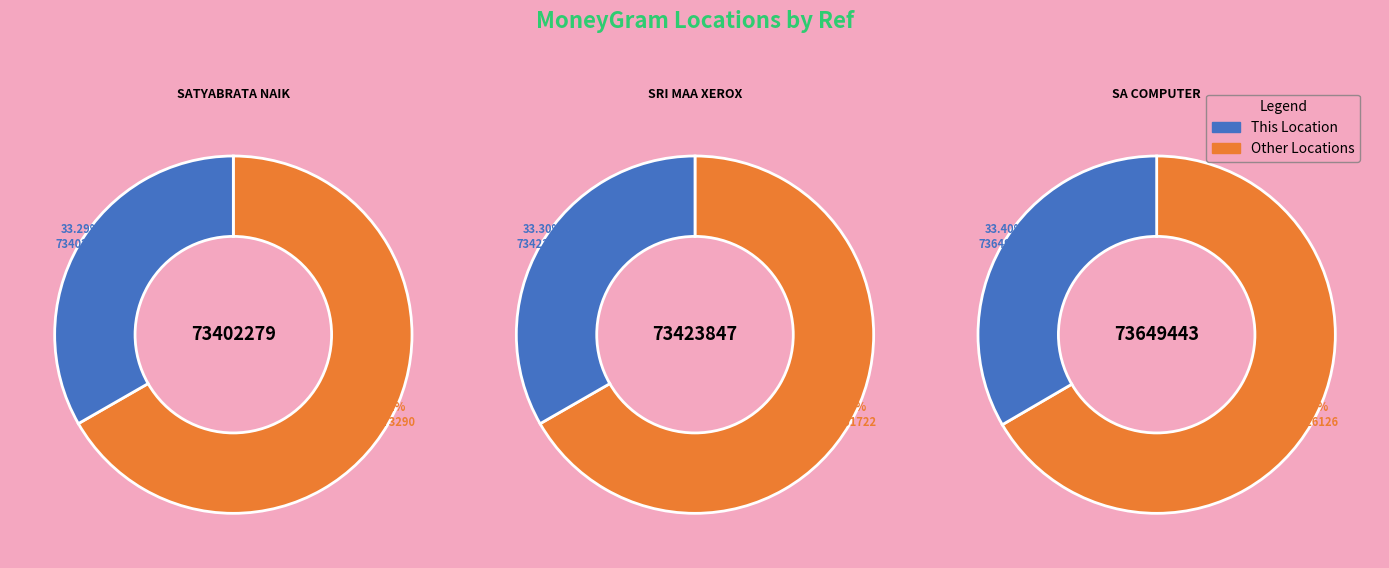

To the nearest percent, what is the combined percentage of SRI MAA XEROX and SA COMPUTER?

67%